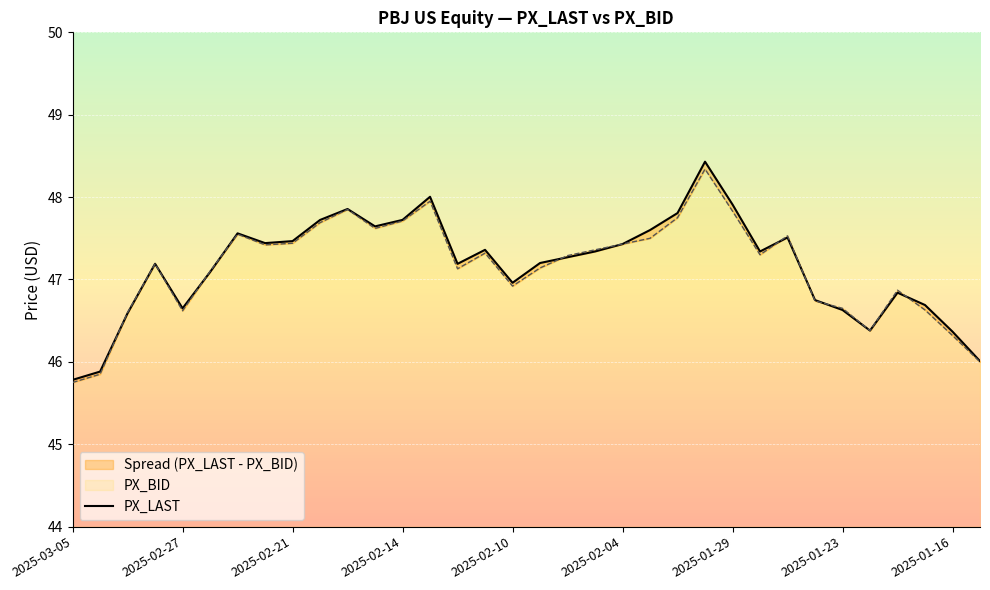

Does the chart display data point markers on the line(s)?

No